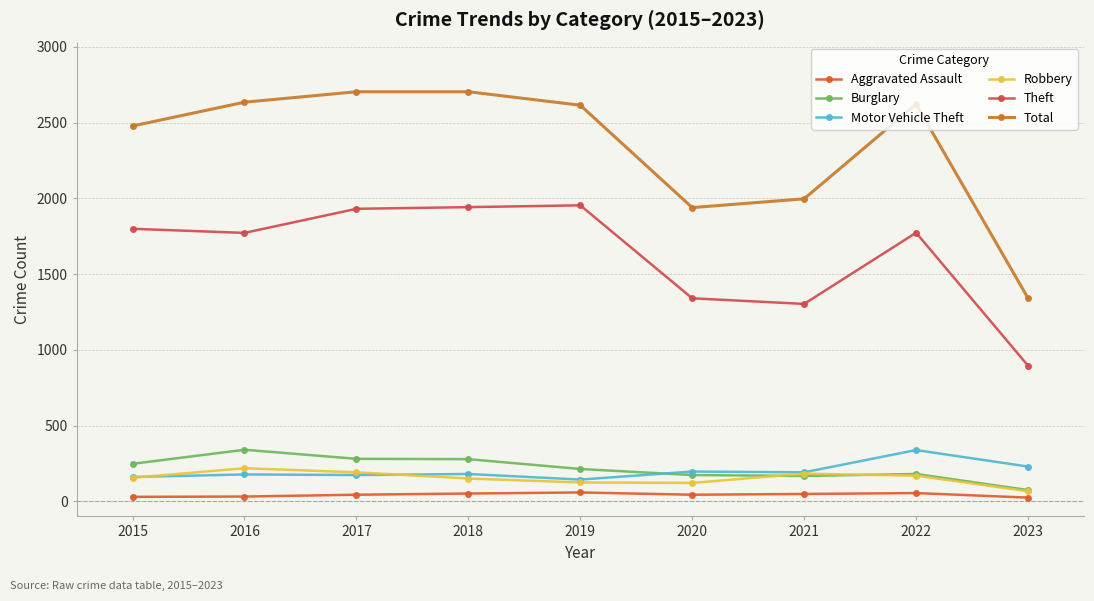

How many categories are shown in the chart?

9